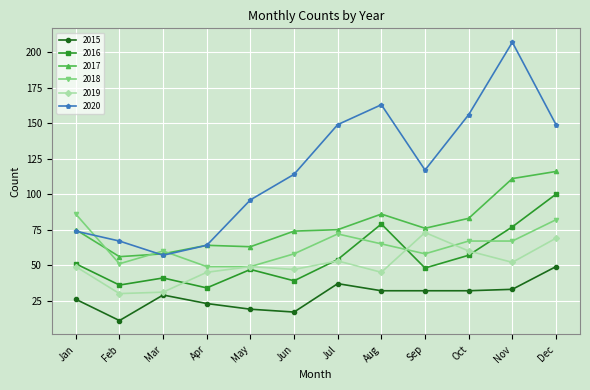

What is the difference between the maximum and second lowest values in the 2019 series?

42